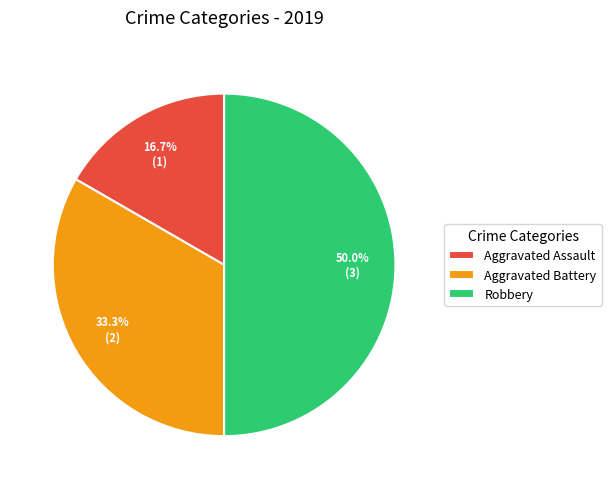

Approximately how many times larger is the value at Robbery compared to Aggravated Assault?

3.0